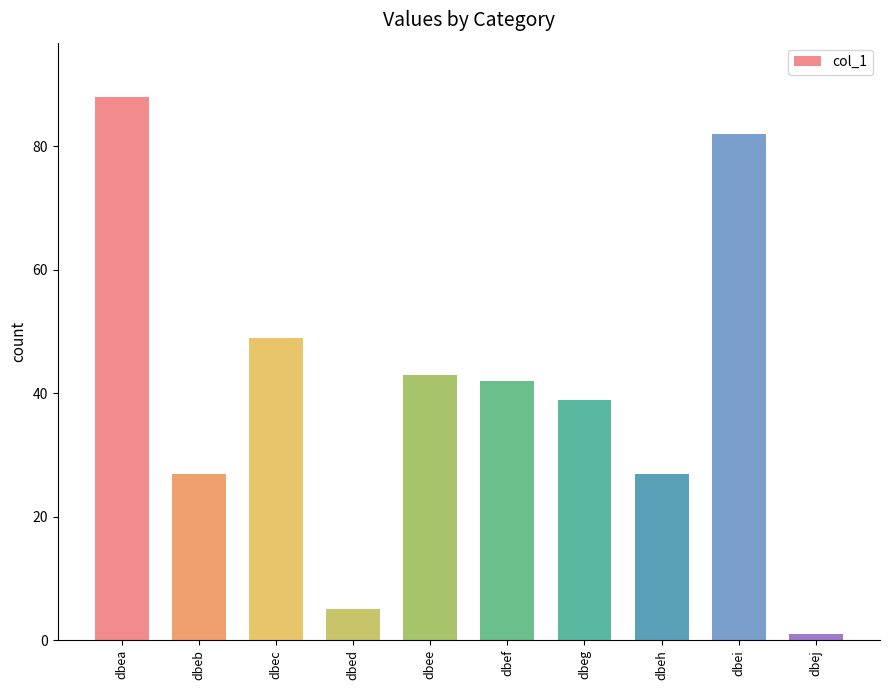

Read the value at dbeb.

27